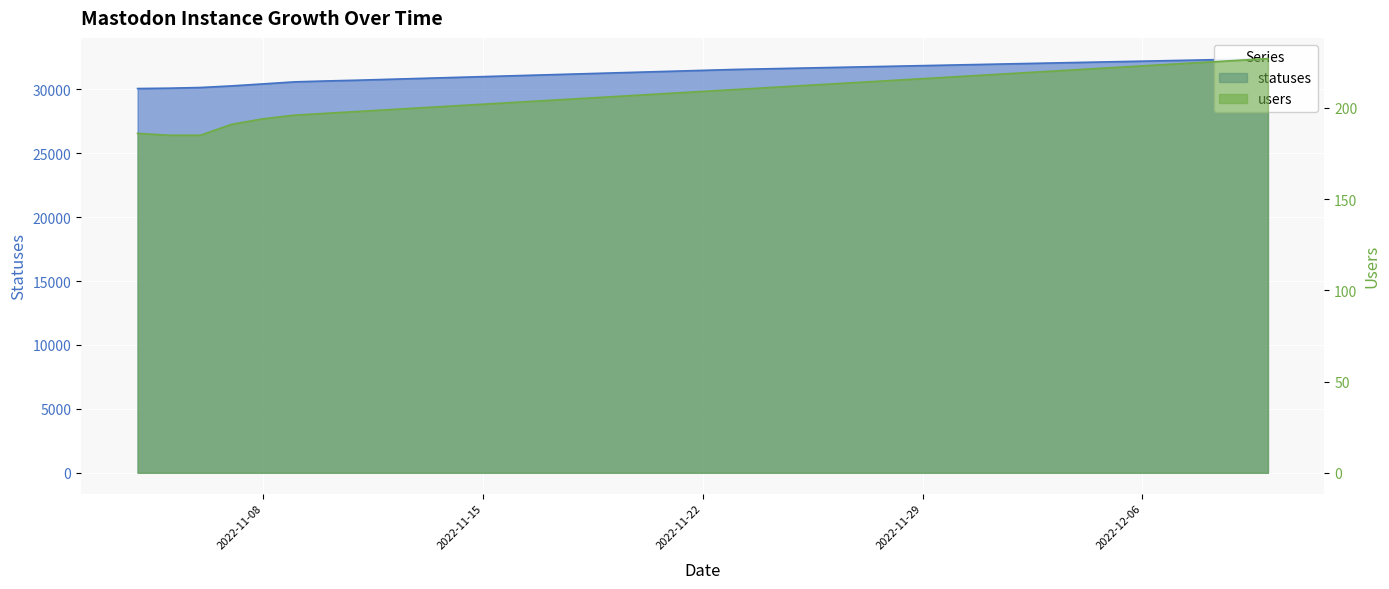

What is the minimum value for statuses?

30058